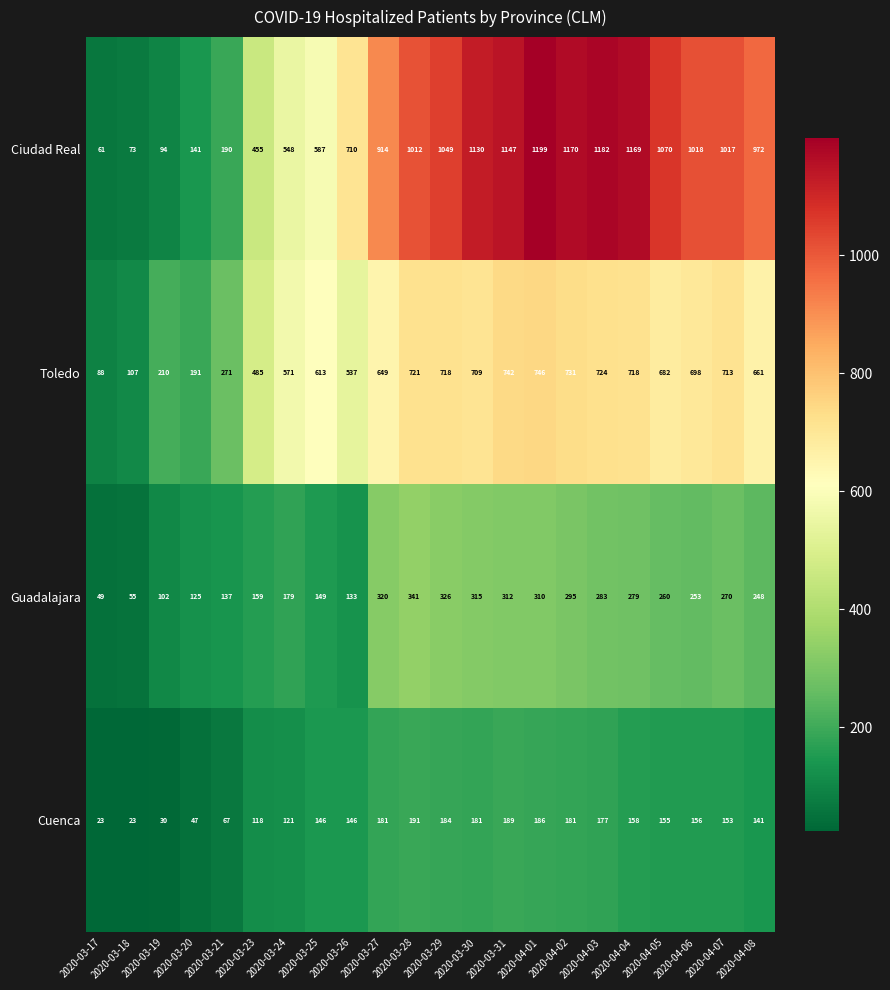

Which series changed the most between 2020-04-03 and 2020-04-08?

Ciudad Real